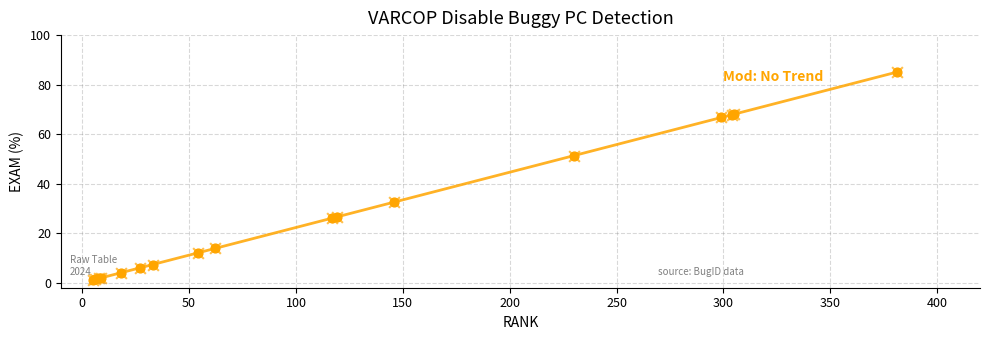

What is the maximum value shown in the chart?

85.0